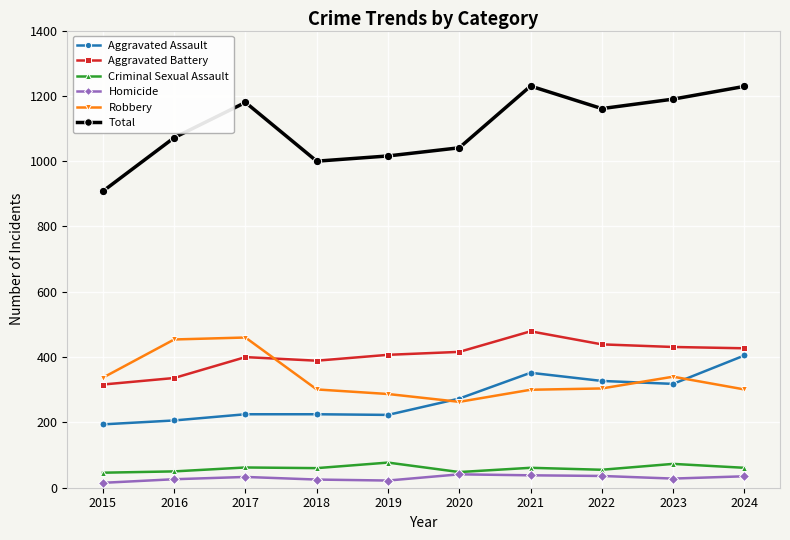

List the series in order of their peak value, highest first.

Total, Aggravated Battery, Robbery, Aggravated Assault, Criminal Sexual Assault, Homicide